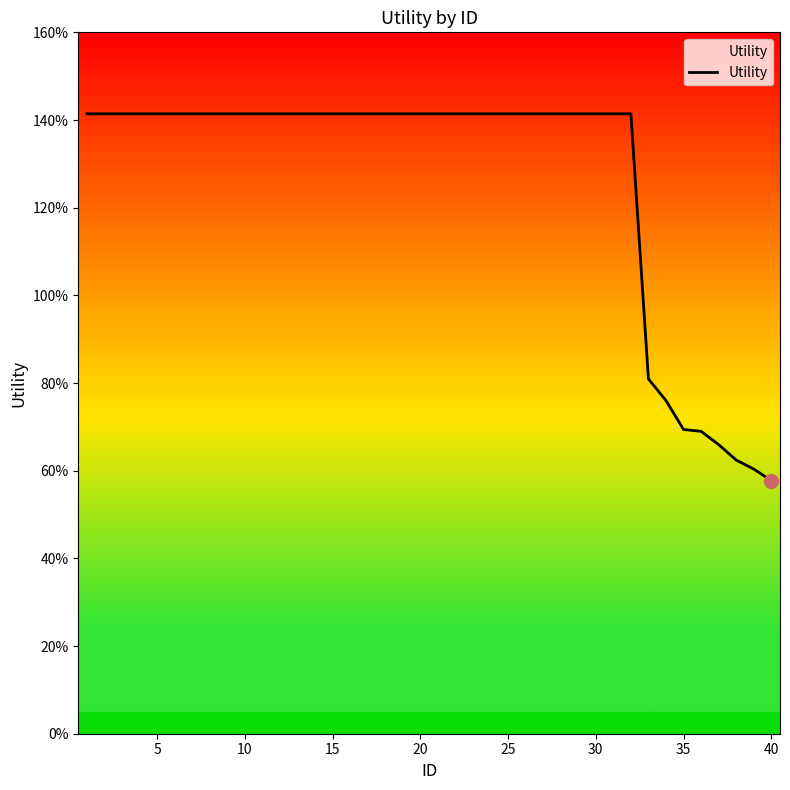

Does the chart display data point markers on the line(s)?

No